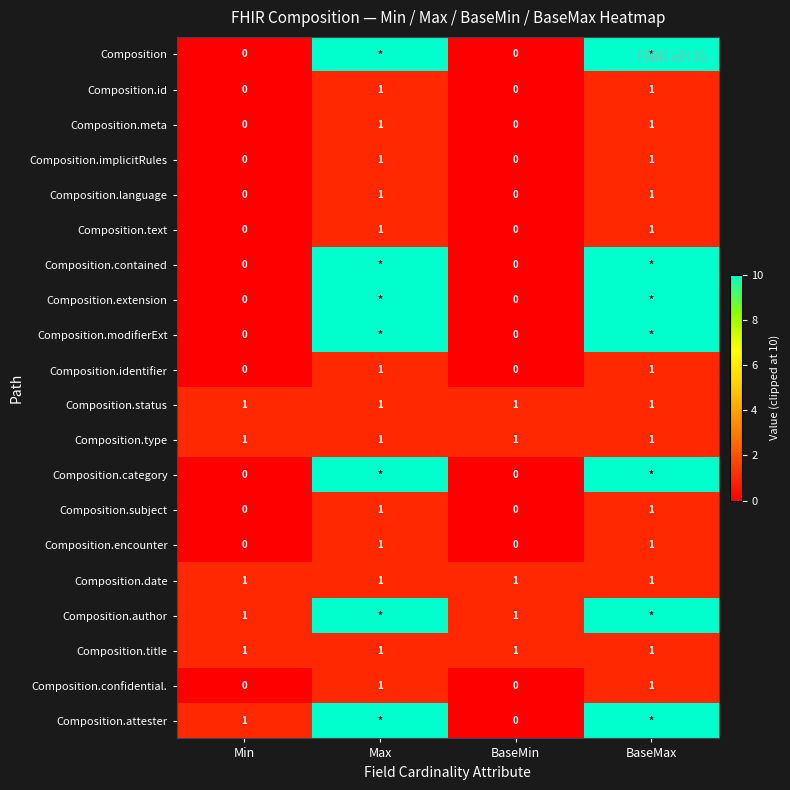

At how many categories does at least one series exceed 3?

2